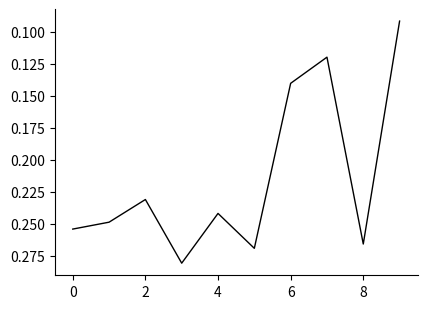

The value at 2 is 0.1. True or false?

False